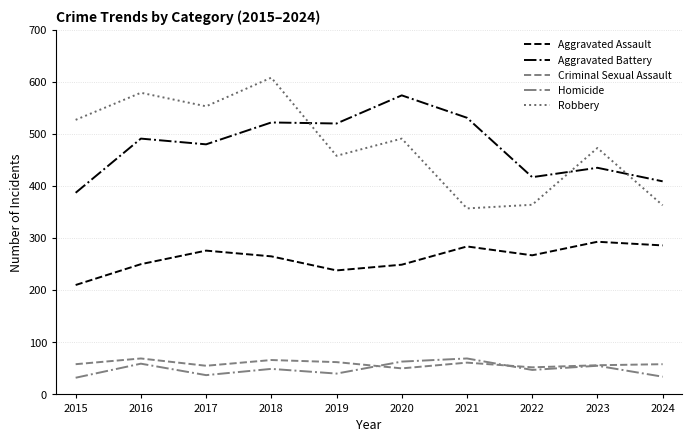

What is the difference between the maximum and minimum values in the Robbery series?

251